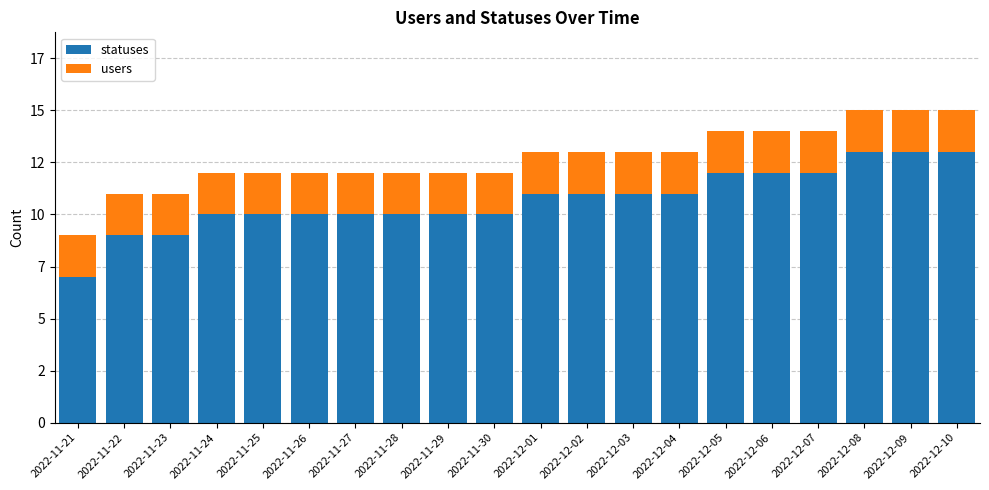

The users series shows 0 at 2022-12-07. True or false?

False